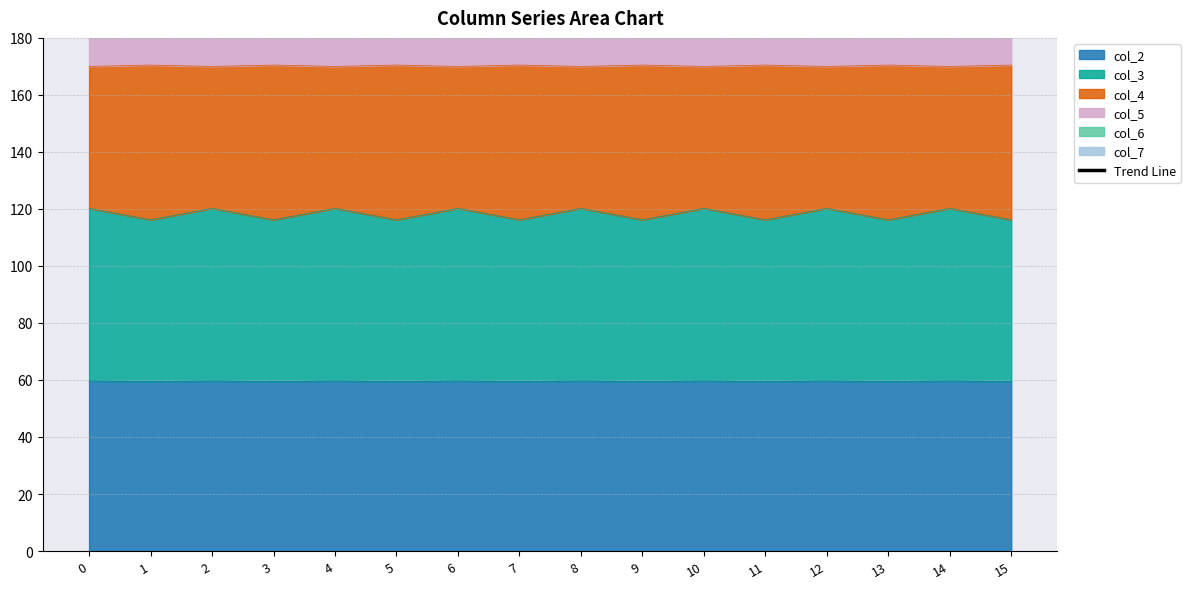

True or false: the data shows 247.7 at 9.

True